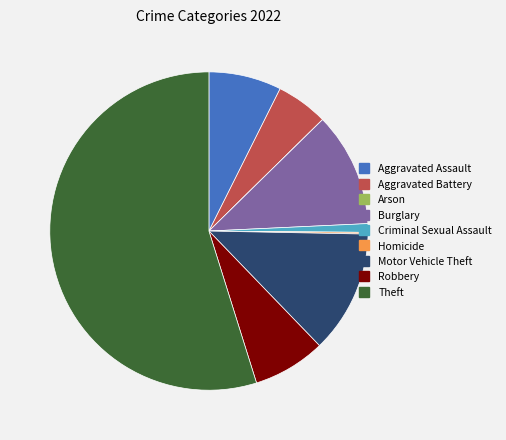

Which has a higher value, Motor Vehicle Theft or Aggravated Battery?

Motor Vehicle Theft